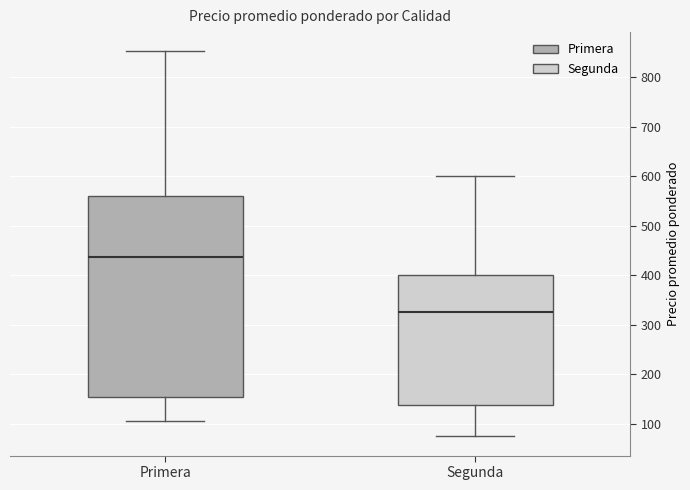

Reading left to right, read every box against the y-axis: the position of its median line, the range the box covers, and the ends of its whiskers. The values are not printed on the chart, so give them approximately, as read against the axis.

Primera: median 440, box 150 to 560, whiskers 110 to 850
Segunda: median 330, box 140 to 400, whiskers 80 to 600